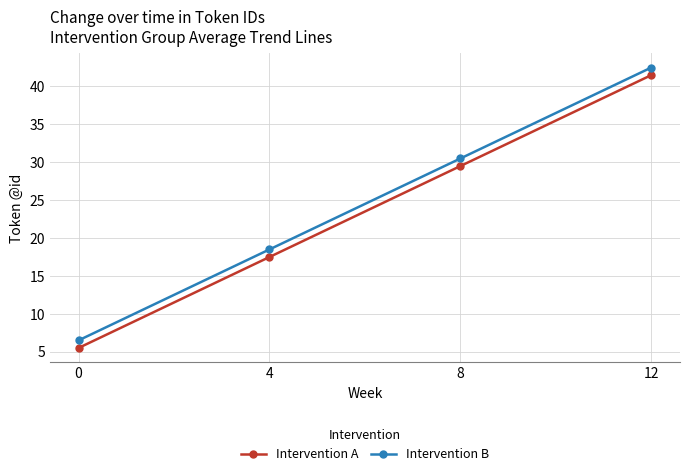

Does the chart display data point markers on the line(s)?

Yes